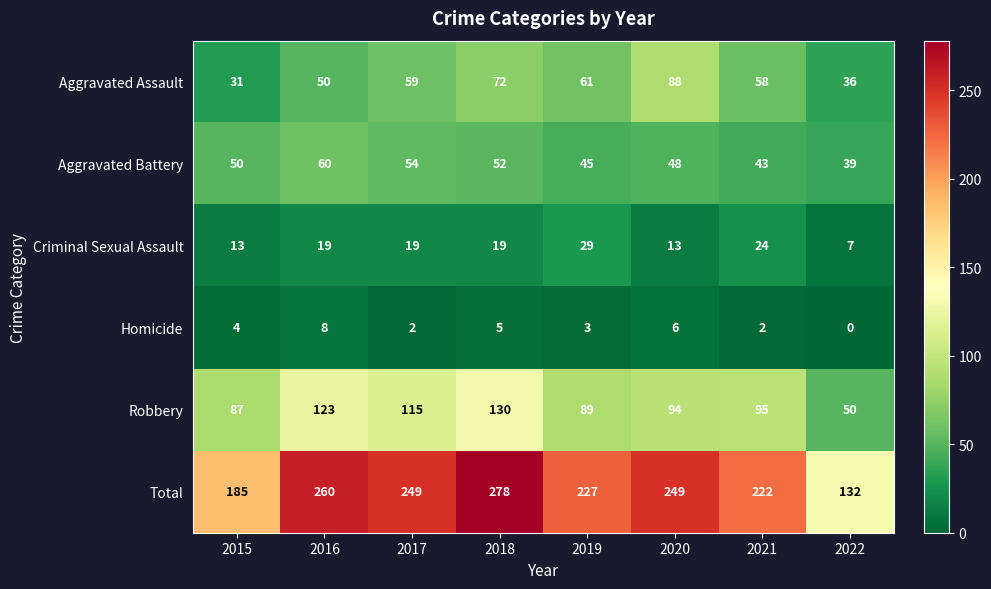

What value does the Total series have at 2016, to the nearest 5?

260